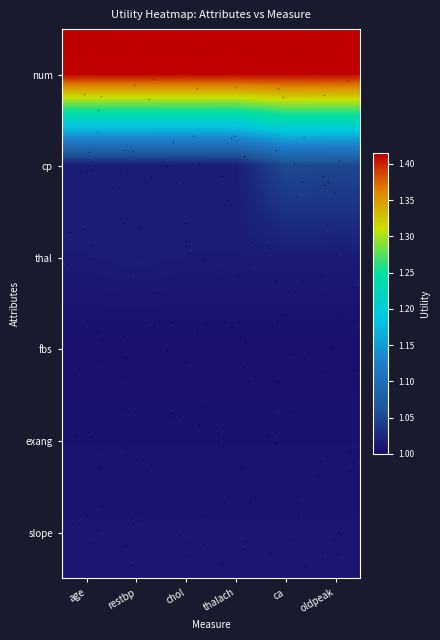

Reading right to left, list all the values displayed in this chart.

num: oldpeak=1.4	ca=1.4	thalach=1.4	chol=1.4	restbp=1.4	age=1.4
cp: oldpeak=1.1	ca=1.1	thalach=1.0	chol=1.0	restbp=1.0	age=1.0
thal: oldpeak=1.0	ca=1.0	thalach=1.0	chol=1.0	restbp=1.0	age=1.0
fbs: oldpeak=1.0	ca=1.0	thalach=1.0	chol=1.0	restbp=1.0	age=1.0
exang: oldpeak=1.0	ca=1.0	thalach=1.0	chol=1.0	restbp=1.0	age=1.0
slope: oldpeak=1.0	ca=1.0	thalach=1.0	chol=1.0	restbp=1.0	age=1.0